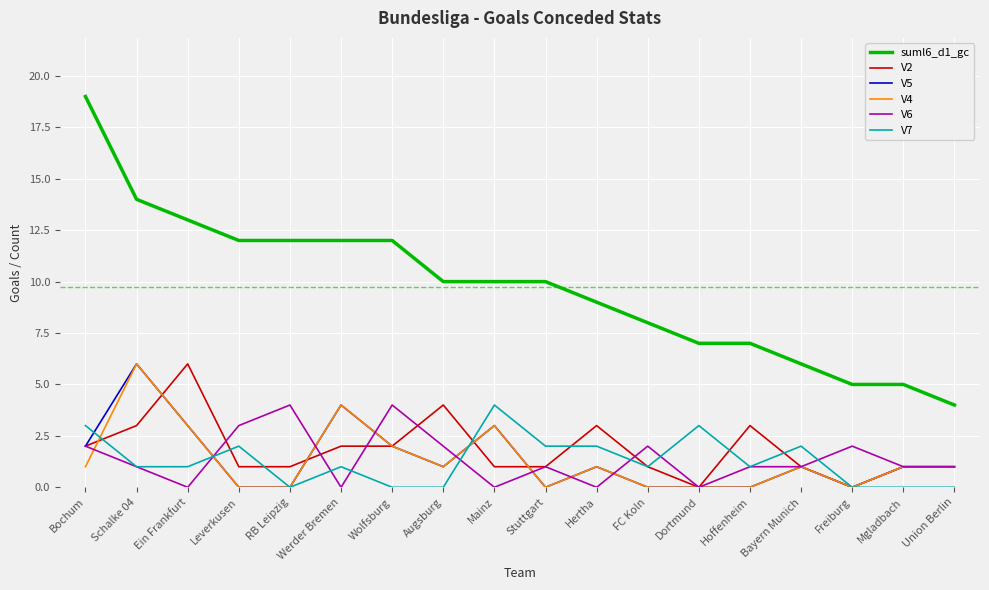

Is it true that suml6_d1_gc equals 10 at Mainz?

True